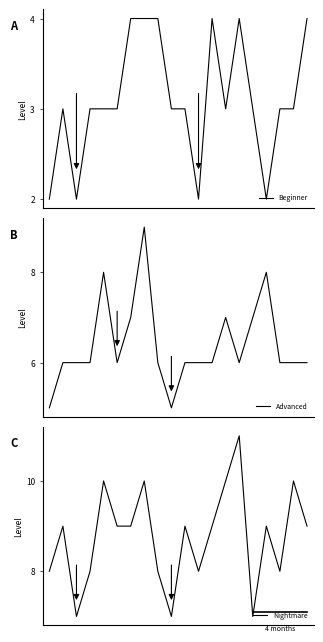

True or false: Beginner has more than 0 points higher than both neighbors.

True